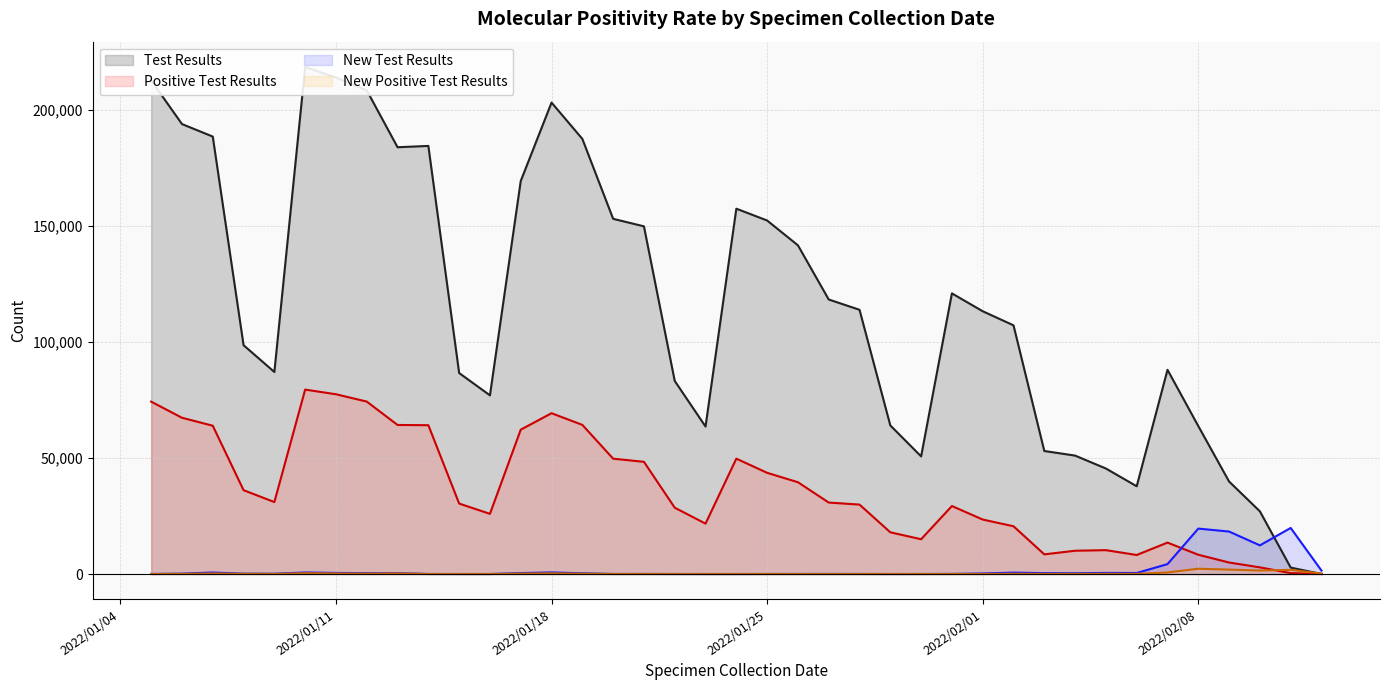

What is the difference between the maximum and minimum values in the New Positive Test Results series?

2266